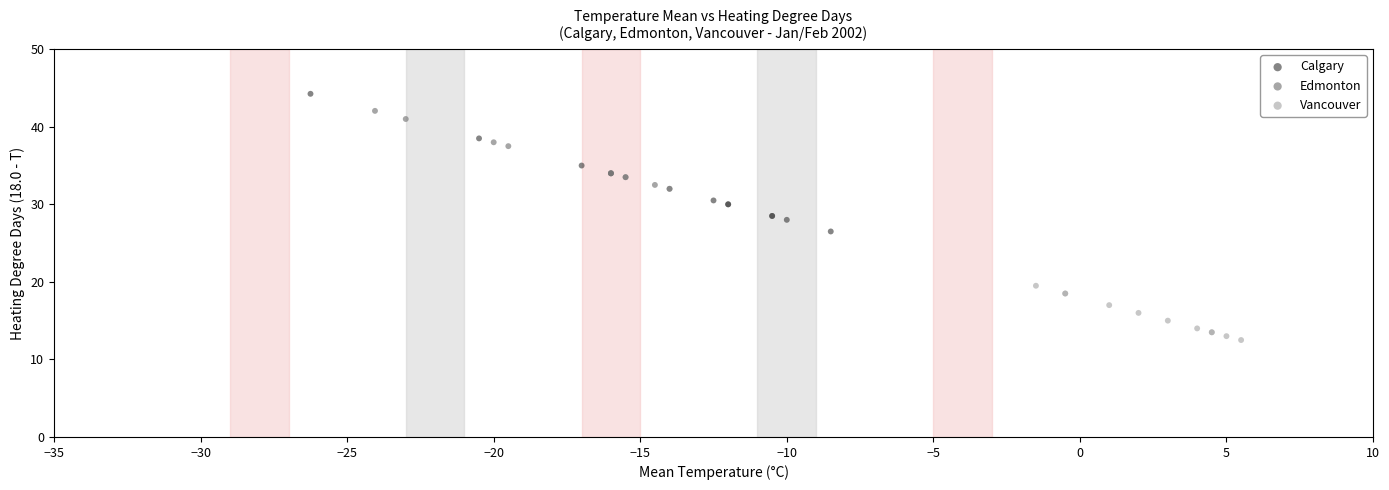

Which series has the largest Y range (max minus min)?

Calgary